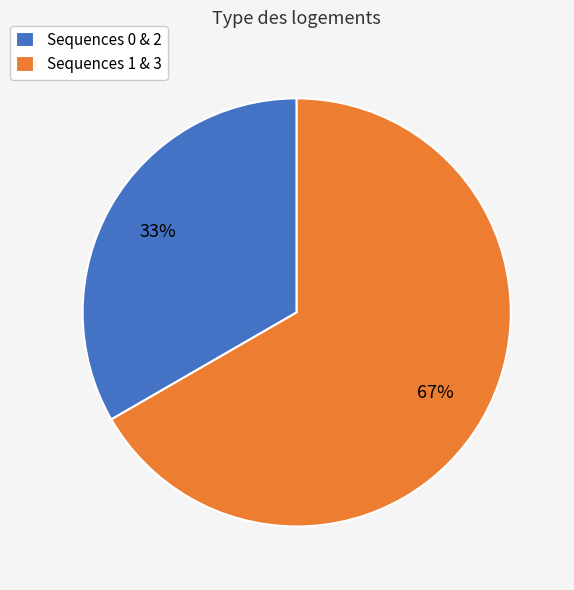

Which slice is the largest?

Sequences 1 & 3